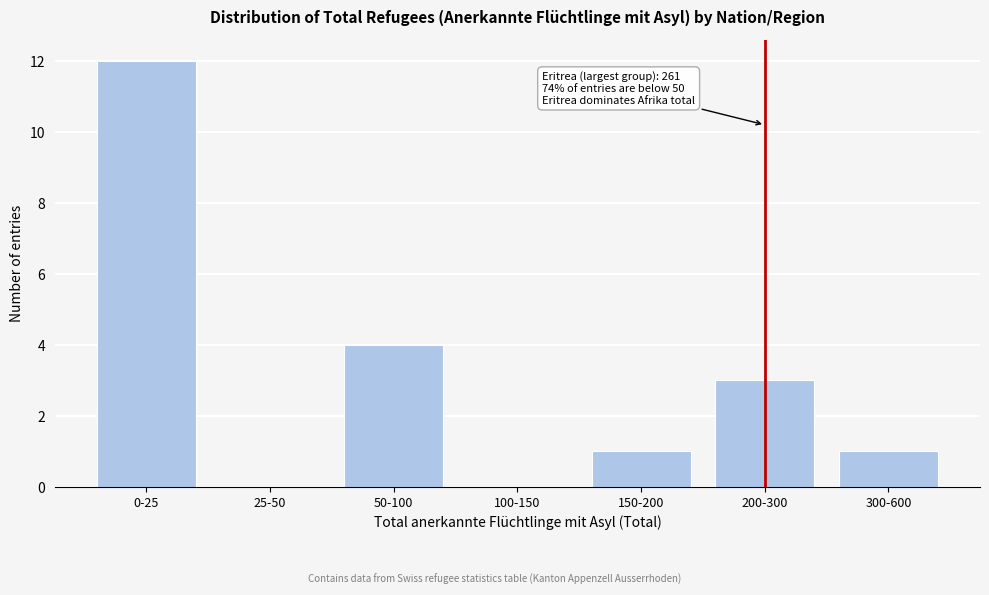

Reading left to right, extract all data points from this chart.

0-25=12	25-50=0	50-100=4	100-150=0	150-200=1	200-300=3	300-600=1